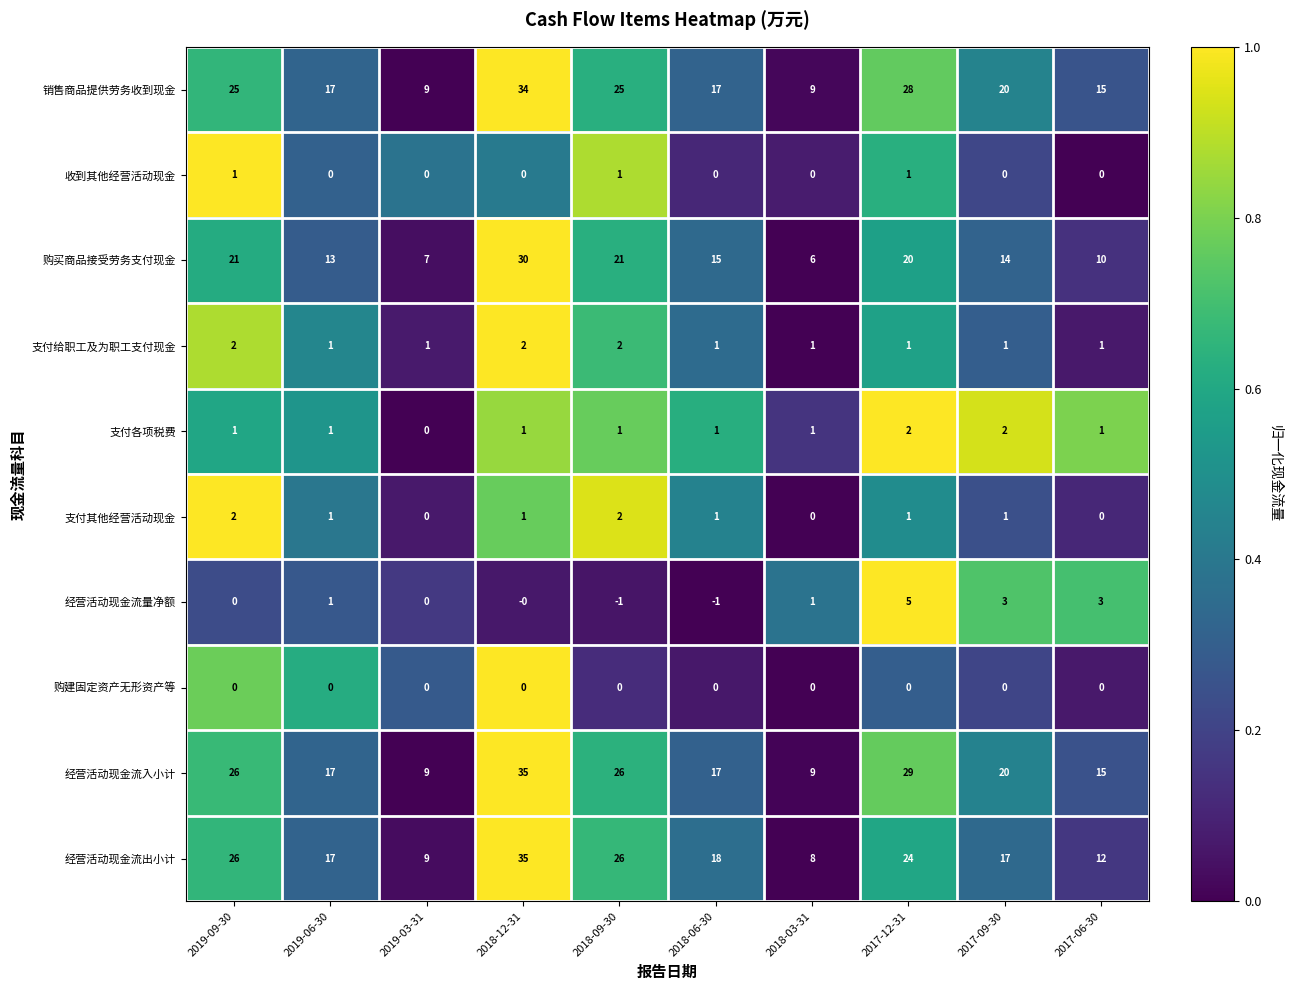

Which series has the largest total across all categories?

经营活动现金流入小计